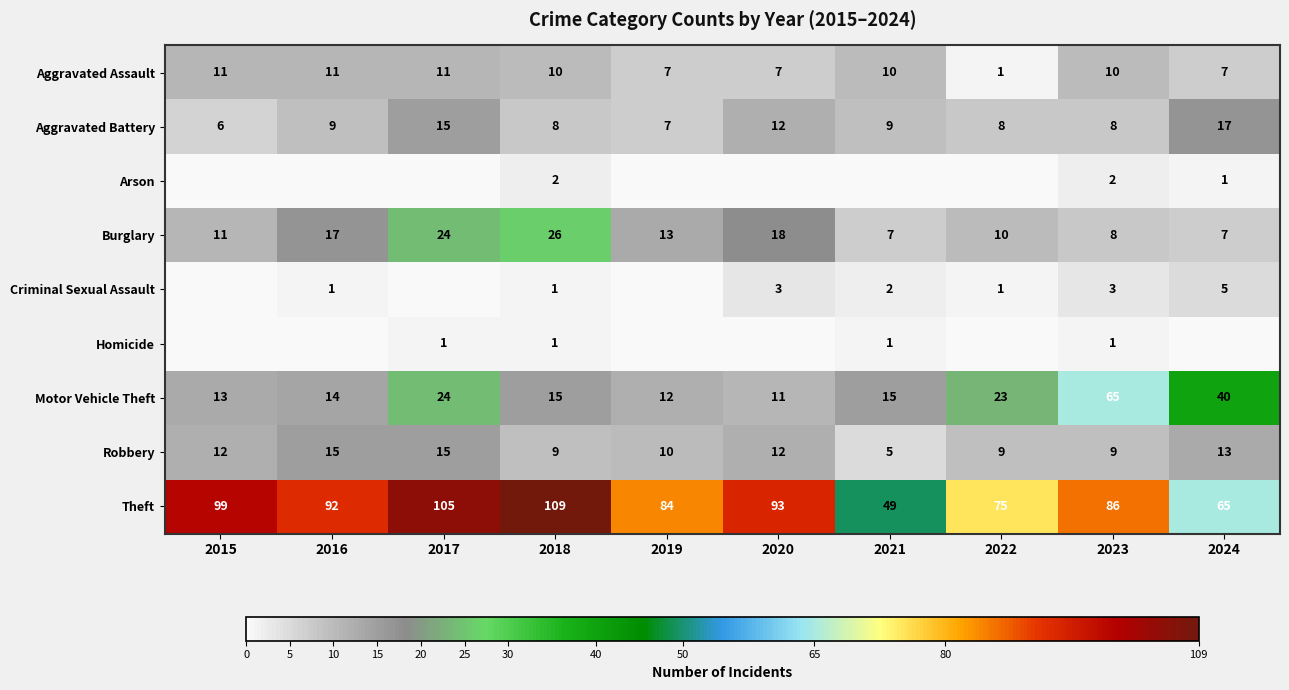

What is the sum of all Robbery values?

109